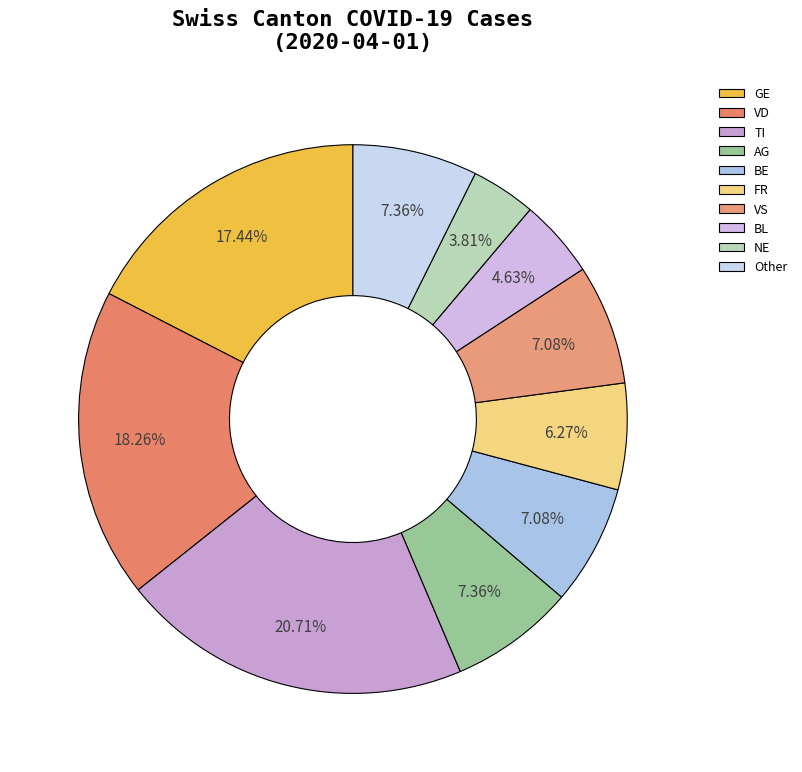

Which slice is the smallest?

NE